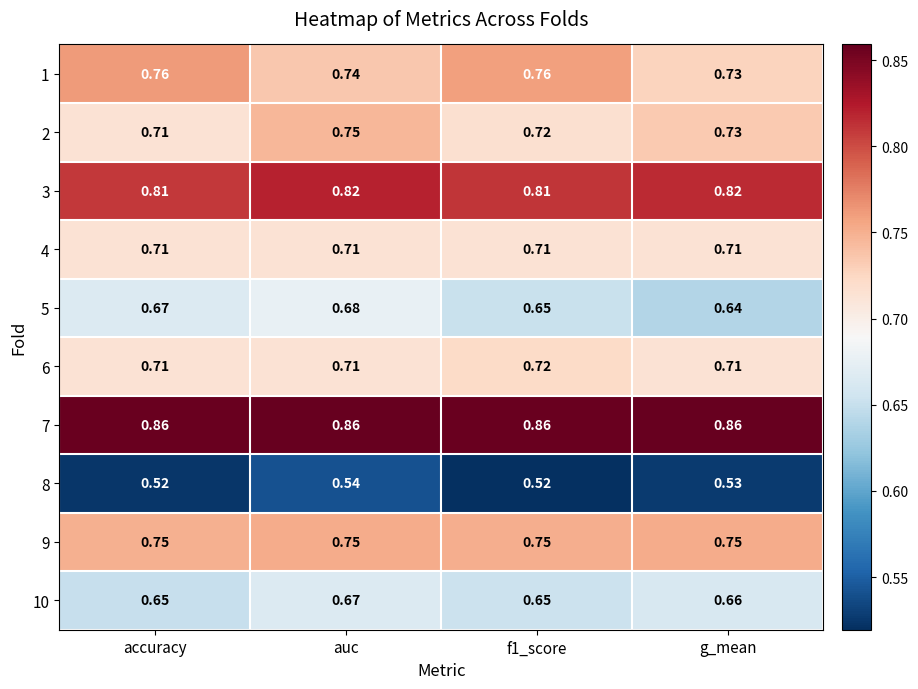

Is the value of 9 at auc greater than the value of 4 at auc?

Yes